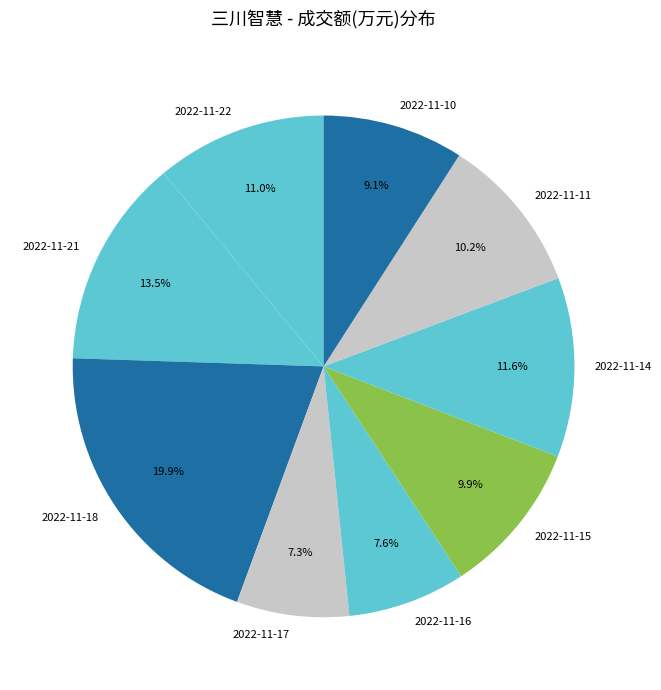

What is the largest slice in the pie chart?

2022-11-18